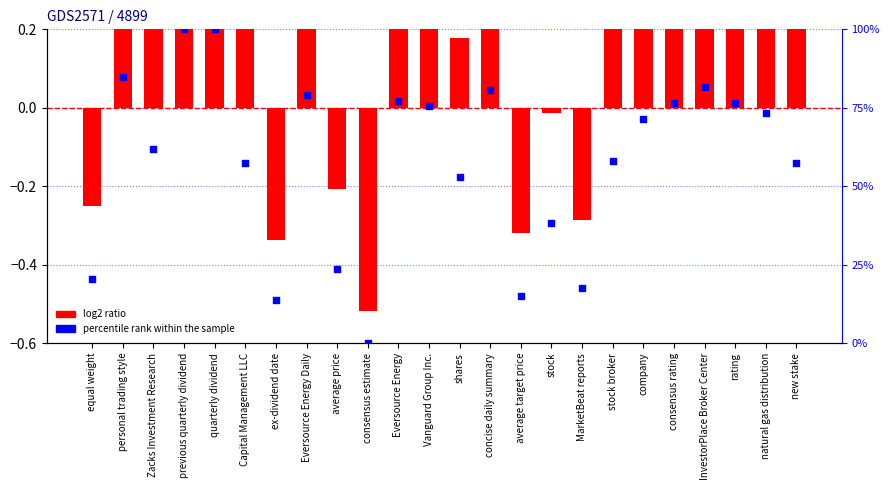

At which category is the sum across all series the highest?

previous quarterly dividend